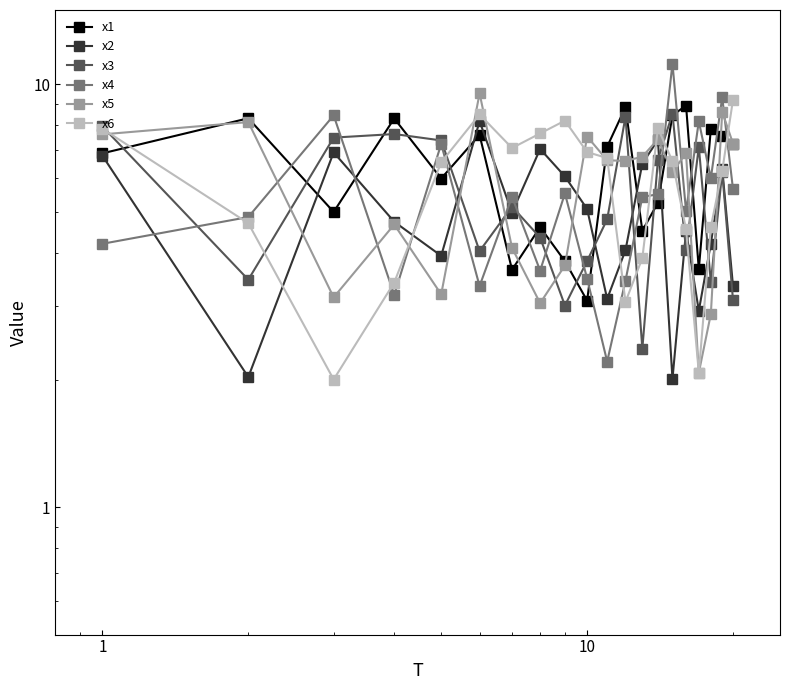

List the series in order of their peak value, lowest first.

x2, x3, x1, x6, x5, x4